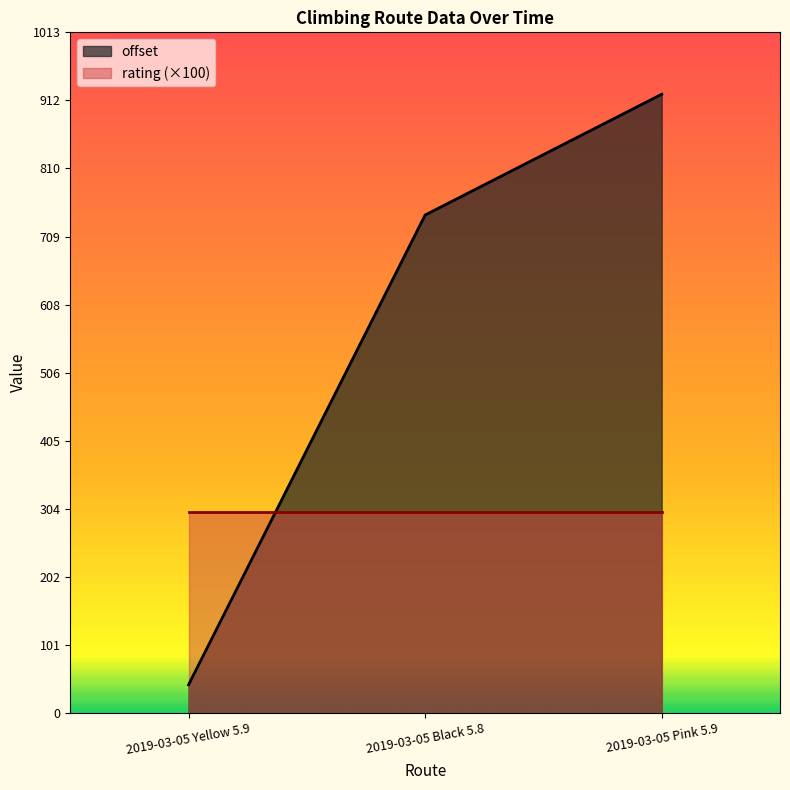

How many values exceed 741?

2